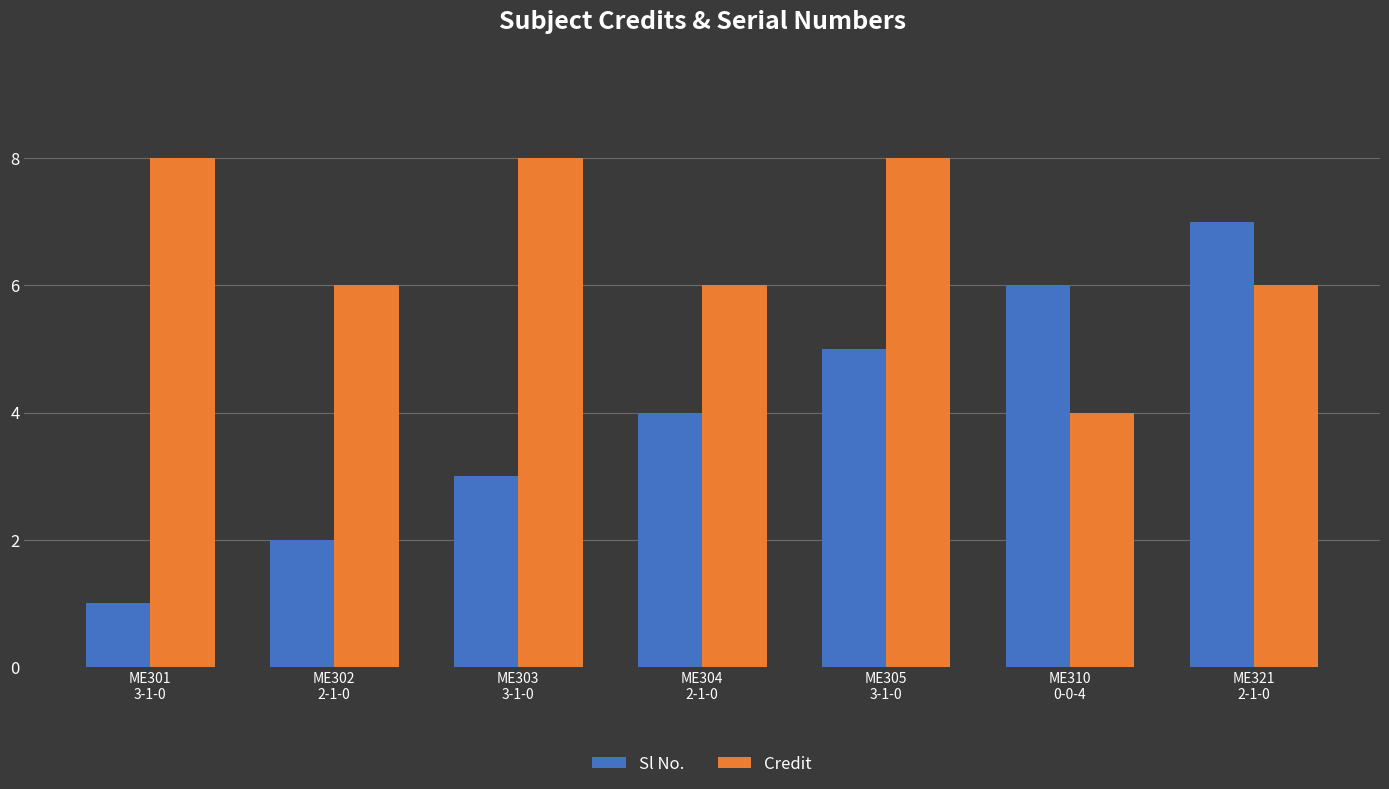

Reading left to right, what are all the values shown in this chart?

Sl No.: 1	2	3	4	5	6	7
Credit: 8	6	8	6	8	4	6